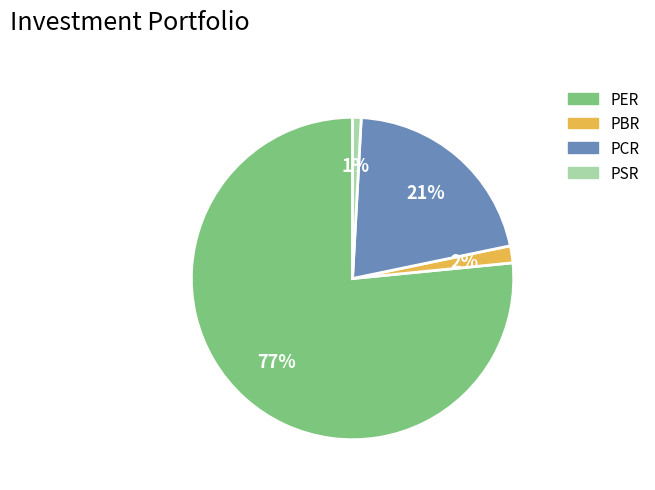

Between PER and PSR, which is larger?

PER